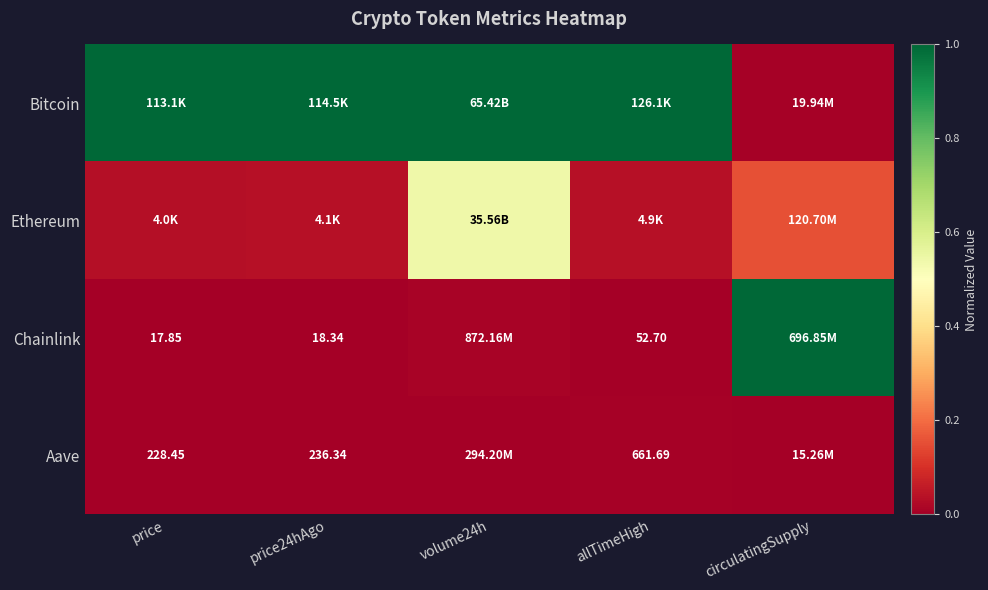

The value of Bitcoin at circulatingSupply is 0.0. True or false?

True